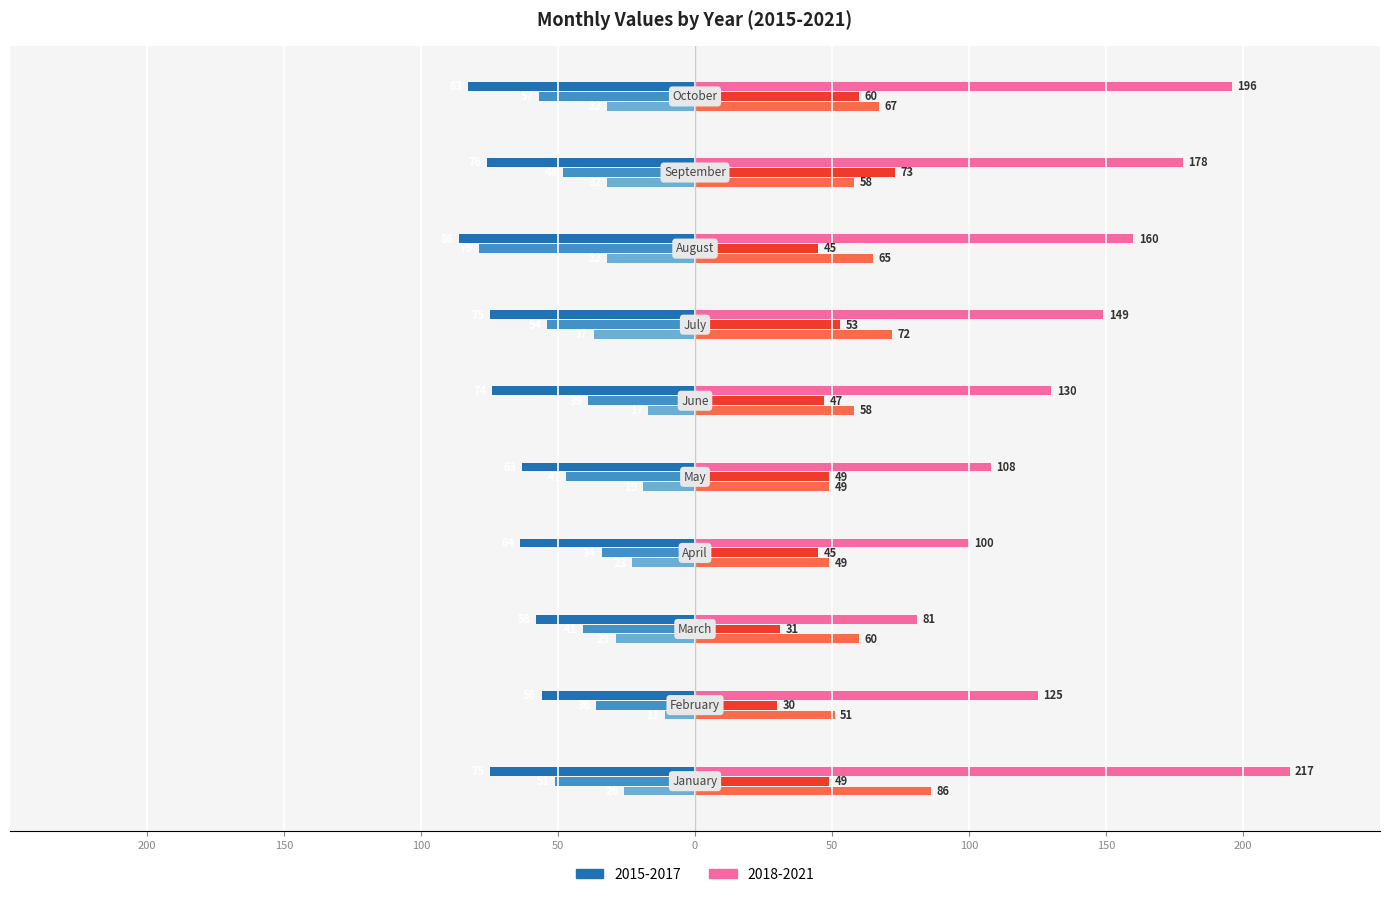

True or false: 2016 has a value of -61 at March.

False